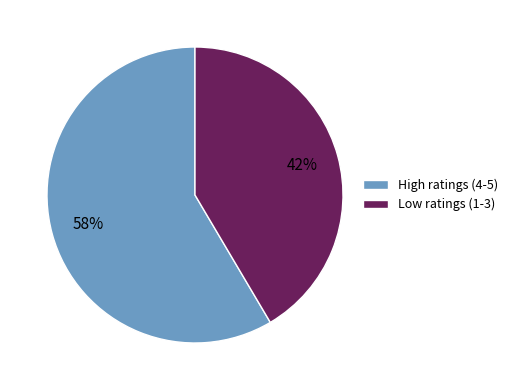

How many segments does this pie chart have?

2